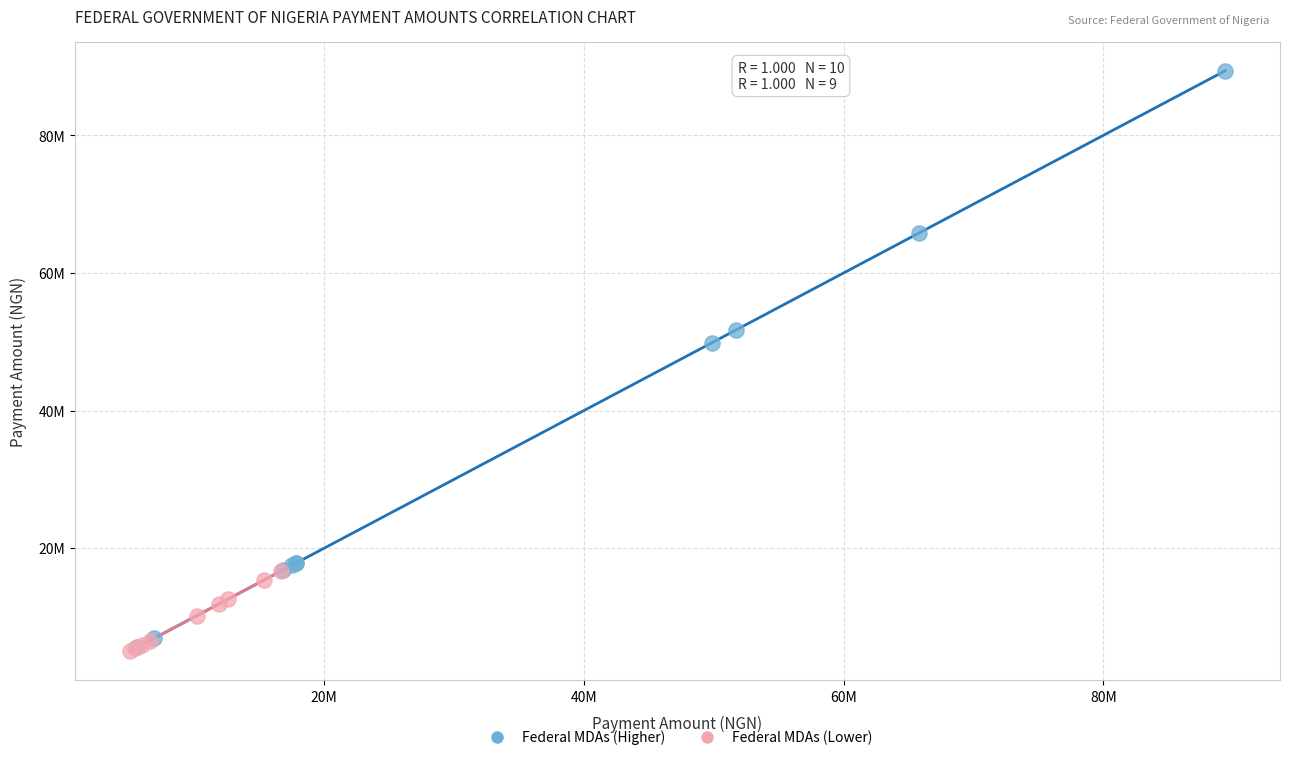

What are all the series names shown in the legend?

Federal MDAs (Higher), Federal MDAs (Lower)